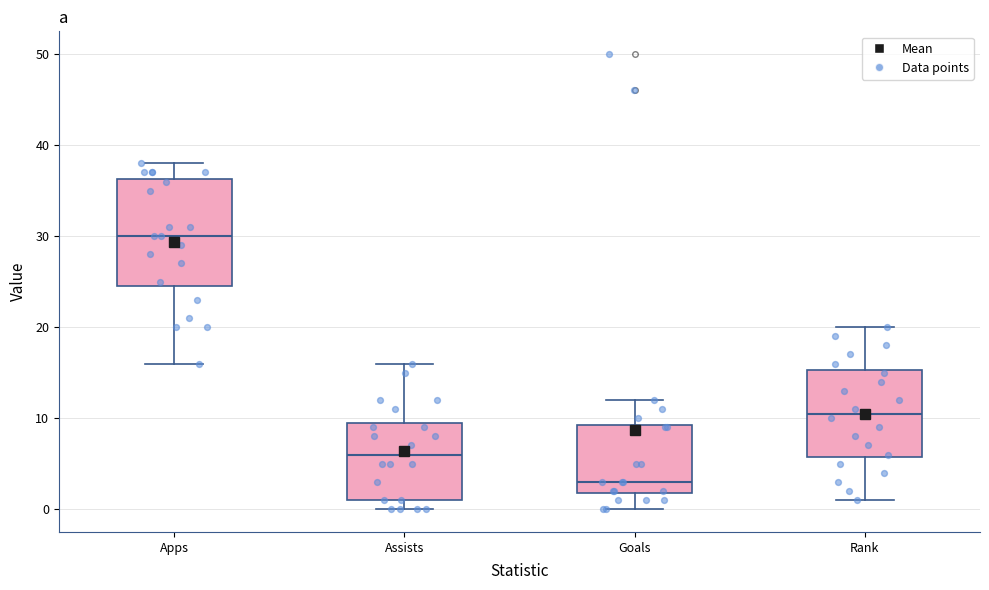

Where does the lower whisker of the box for Rank end on the y-axis? The values are not printed on the chart, so give them approximately, as read against the axis.

1